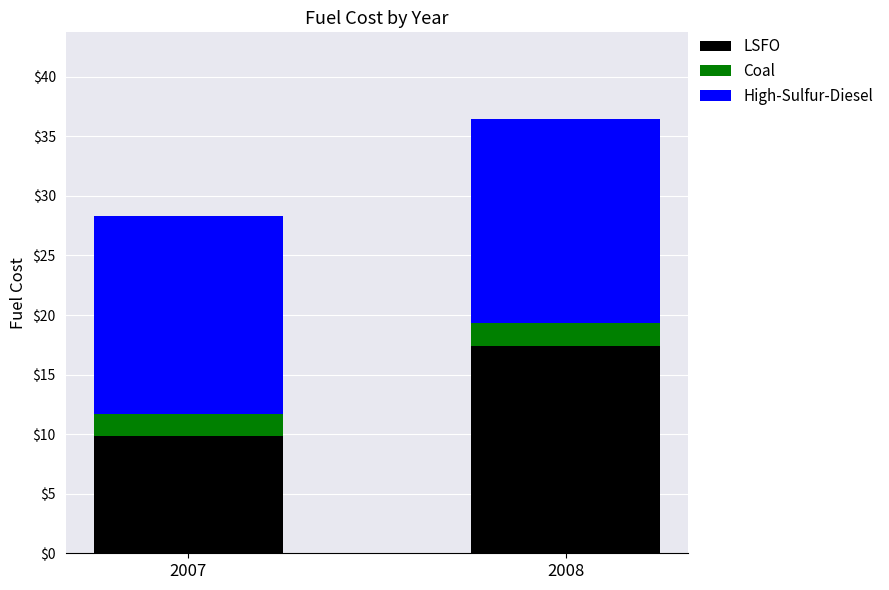

What is the sum of the LSFO values at 2007 and 2008?

27.3